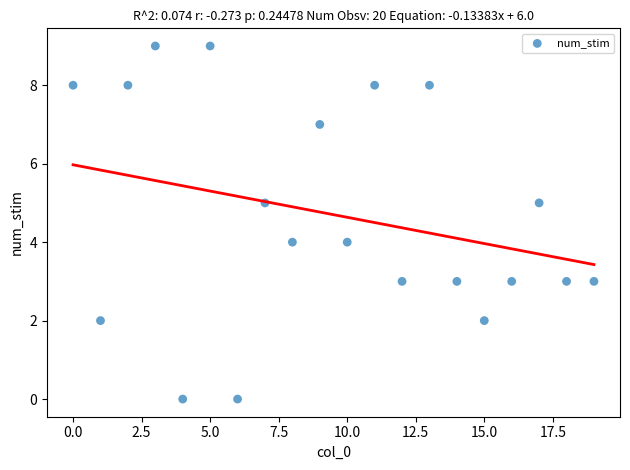

What is the range of Y values (max minus min)?

9